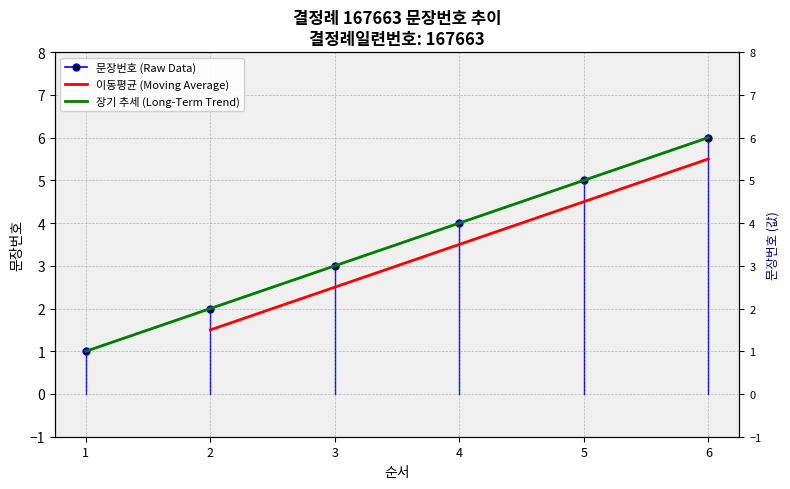

List the labels in order of value, largest first.

6, 5, 4, 3, 2, 1